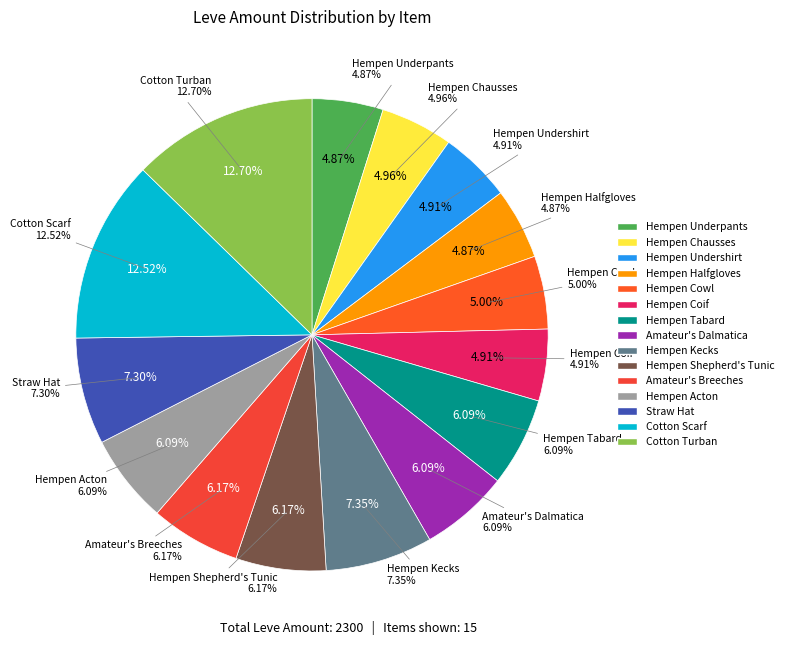

Rank the categories by value from lowest to highest.

Hempen Underpants, Hempen Halfgloves, Hempen Undershirt, Hempen Coif, Hempen Chausses, Hempen Cowl, Hempen Tabard, Amateur's Dalmatica, Hempen Acton, Hempen Shepherd's Tunic, Amateur's Breeches, Straw Hat, Hempen Kecks, Cotton Scarf, Cotton Turban